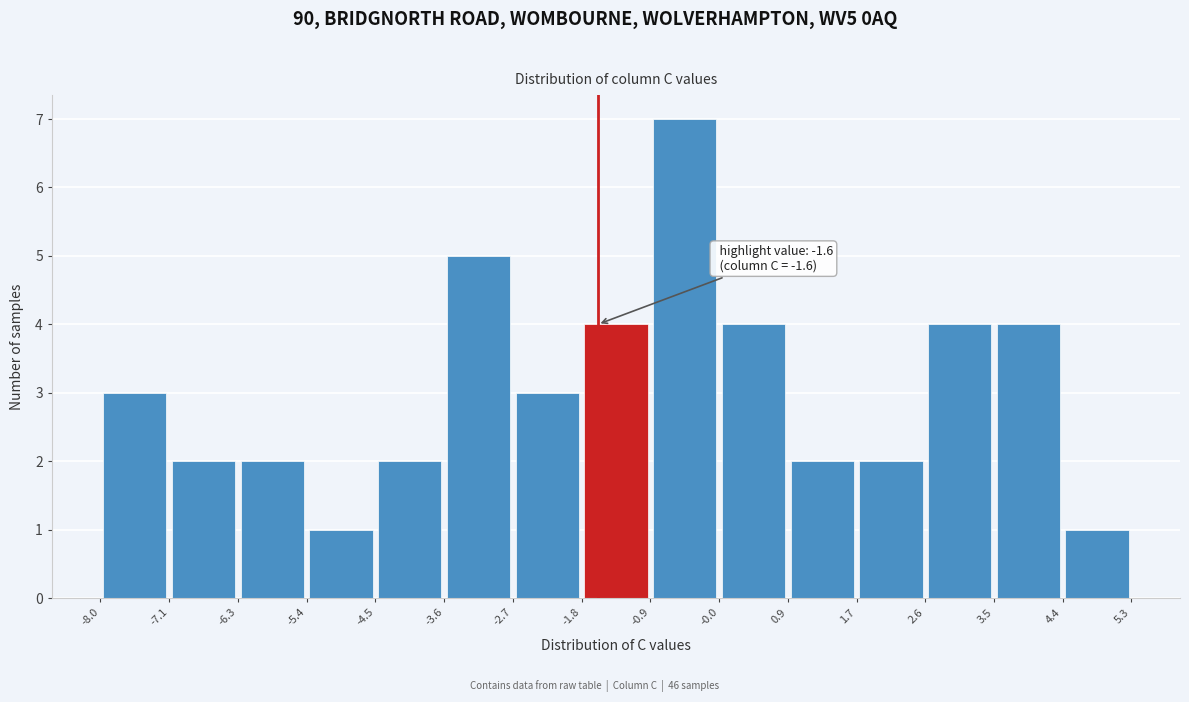

Over which range of the x-axis is the bar tallest?

-0.9 to -0.0